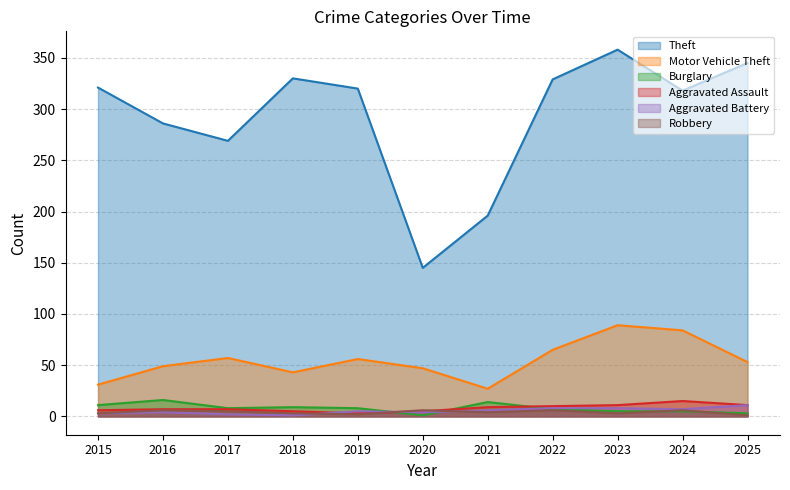

Where does the Theft series first go above 320?

2015